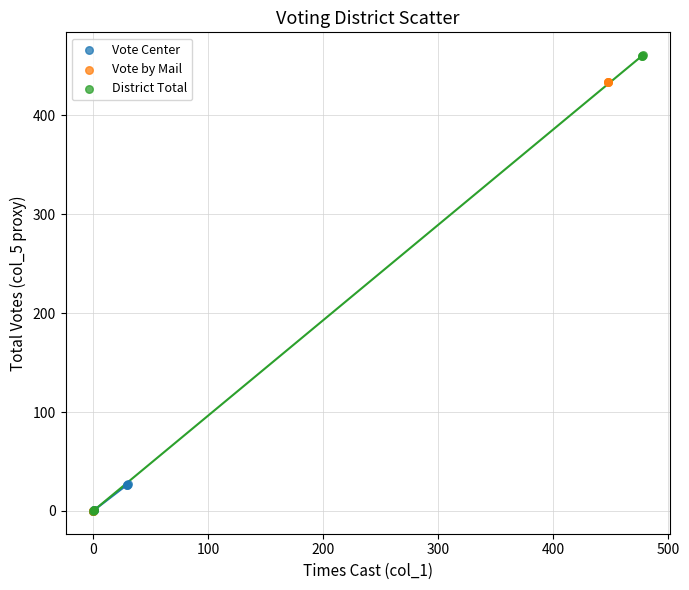

Which series has the largest Y range (max minus min)?

District Total